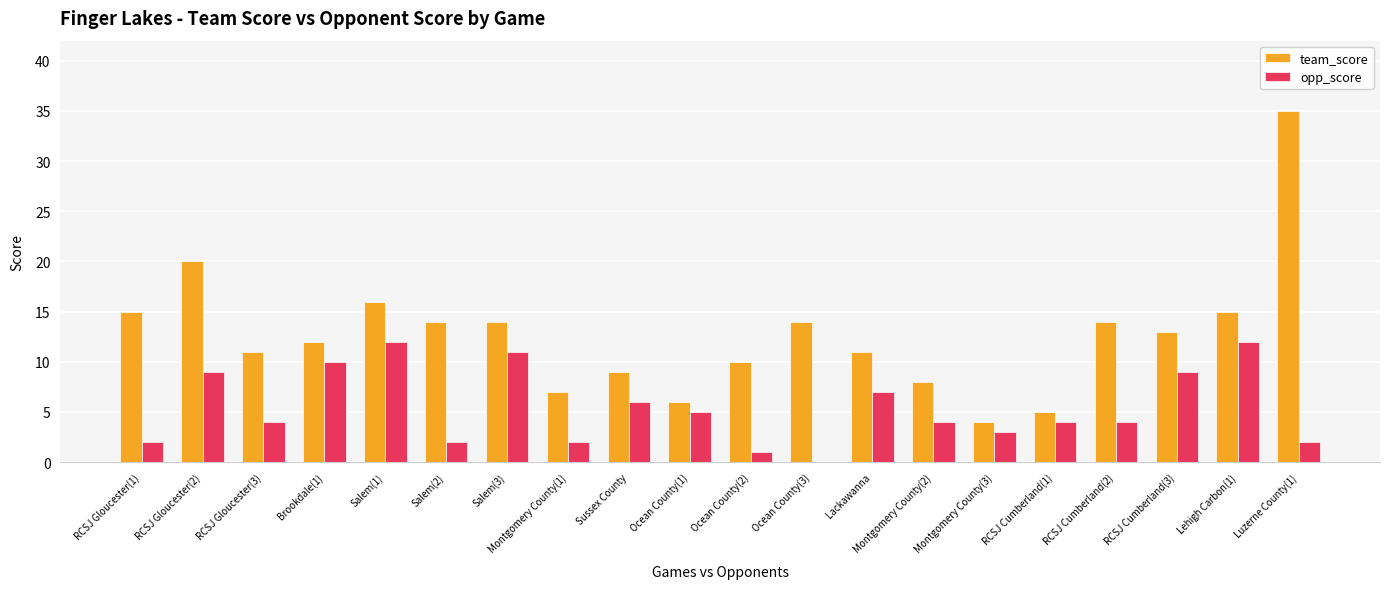

Between Montgomery County(2) and Luzerne County(1), which series saw the biggest shift?

team_score